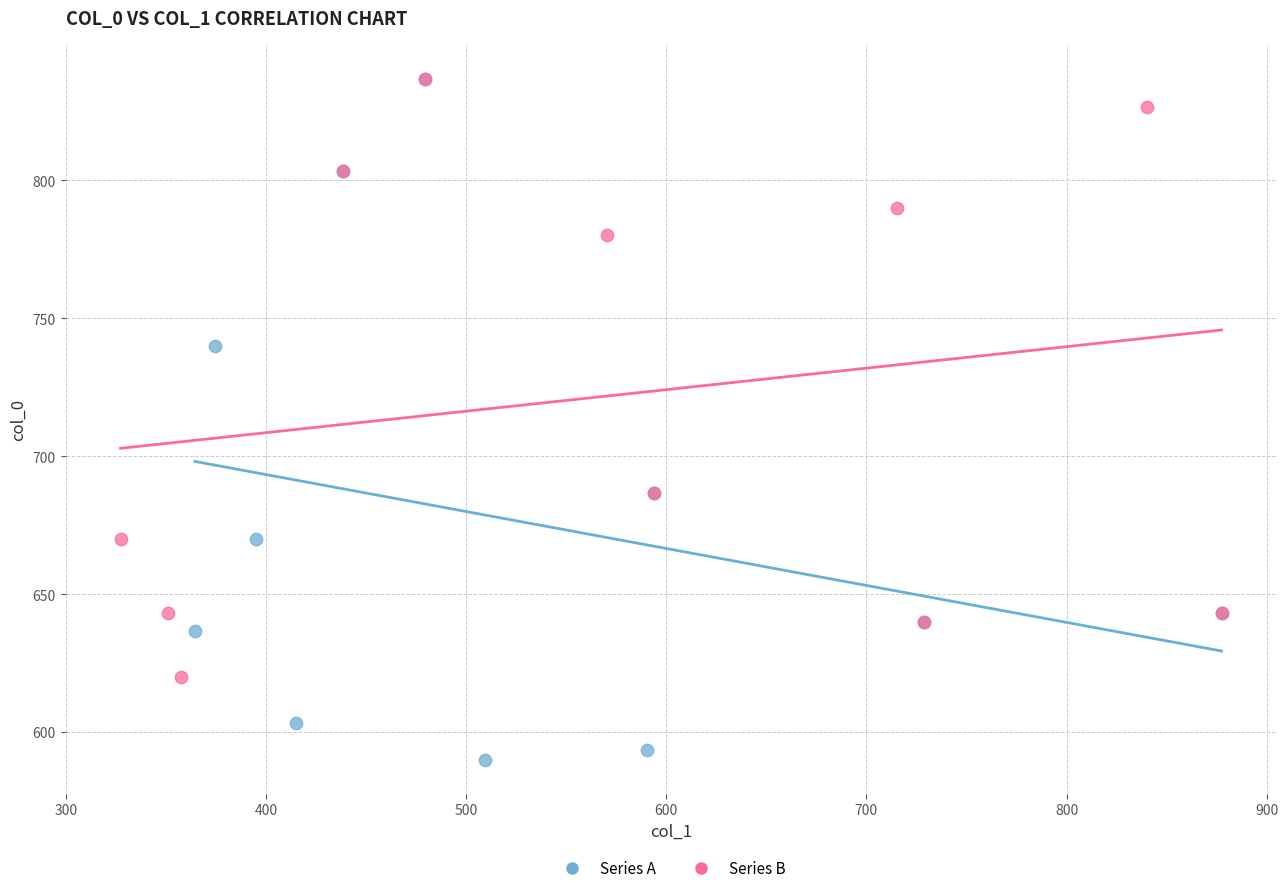

Which series reaches the minimum Y coordinate?

Series A